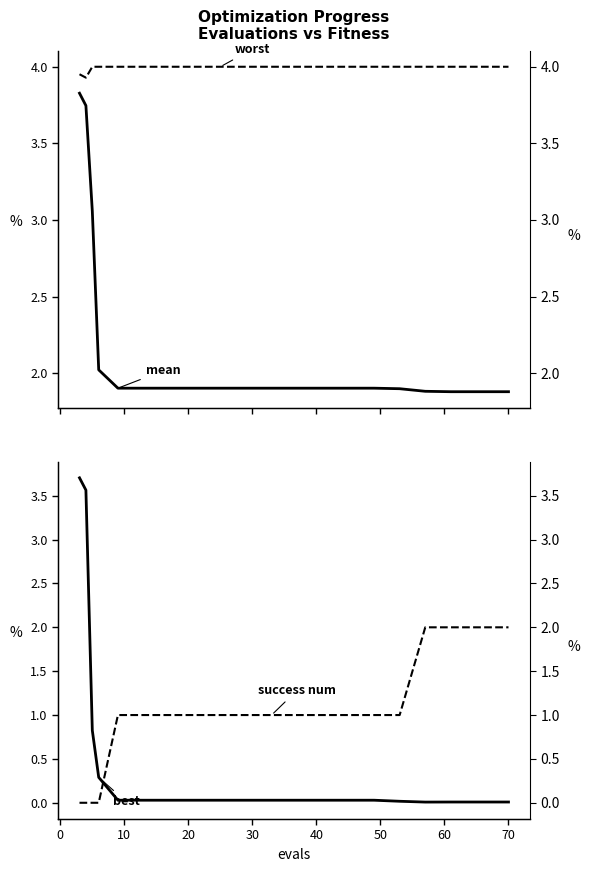

How many lines are shown in the chart?

4